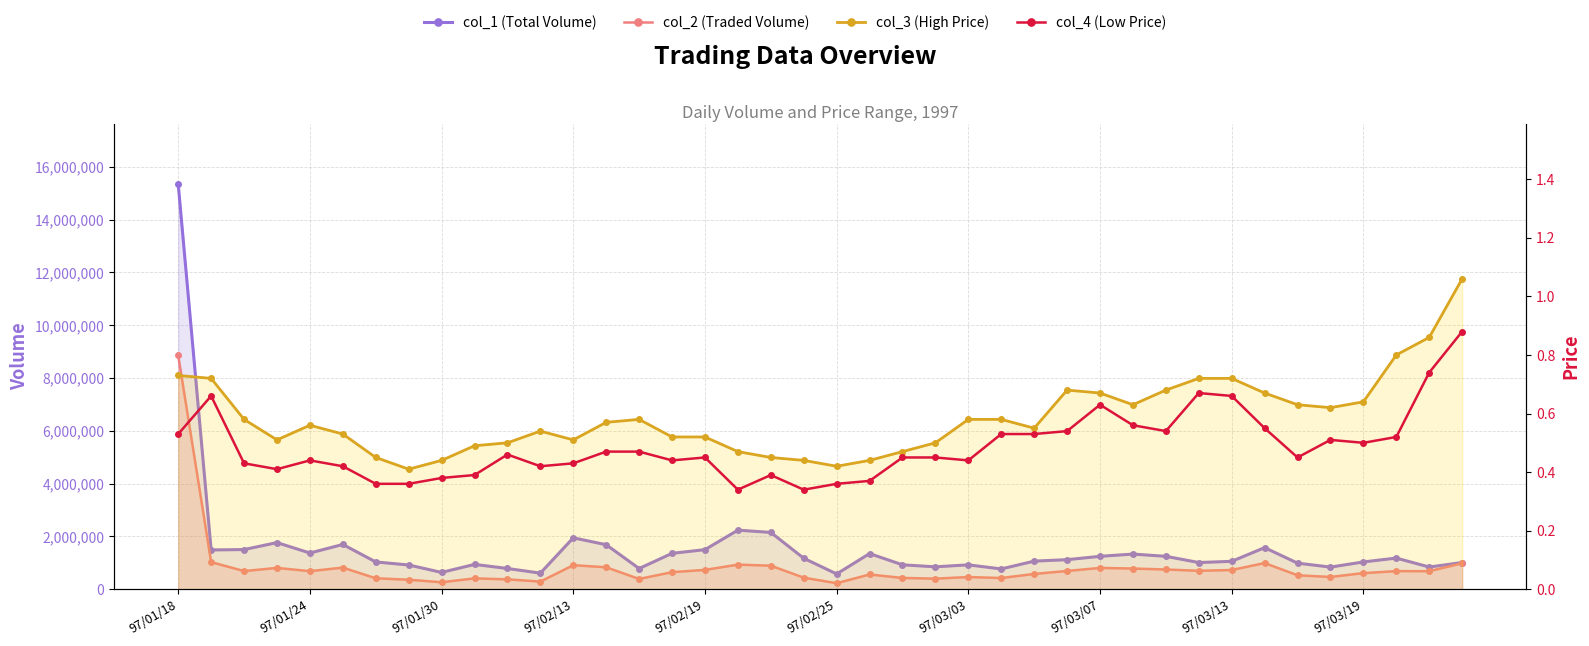

Which label corresponds to the largest value in the chart?

97/01/18